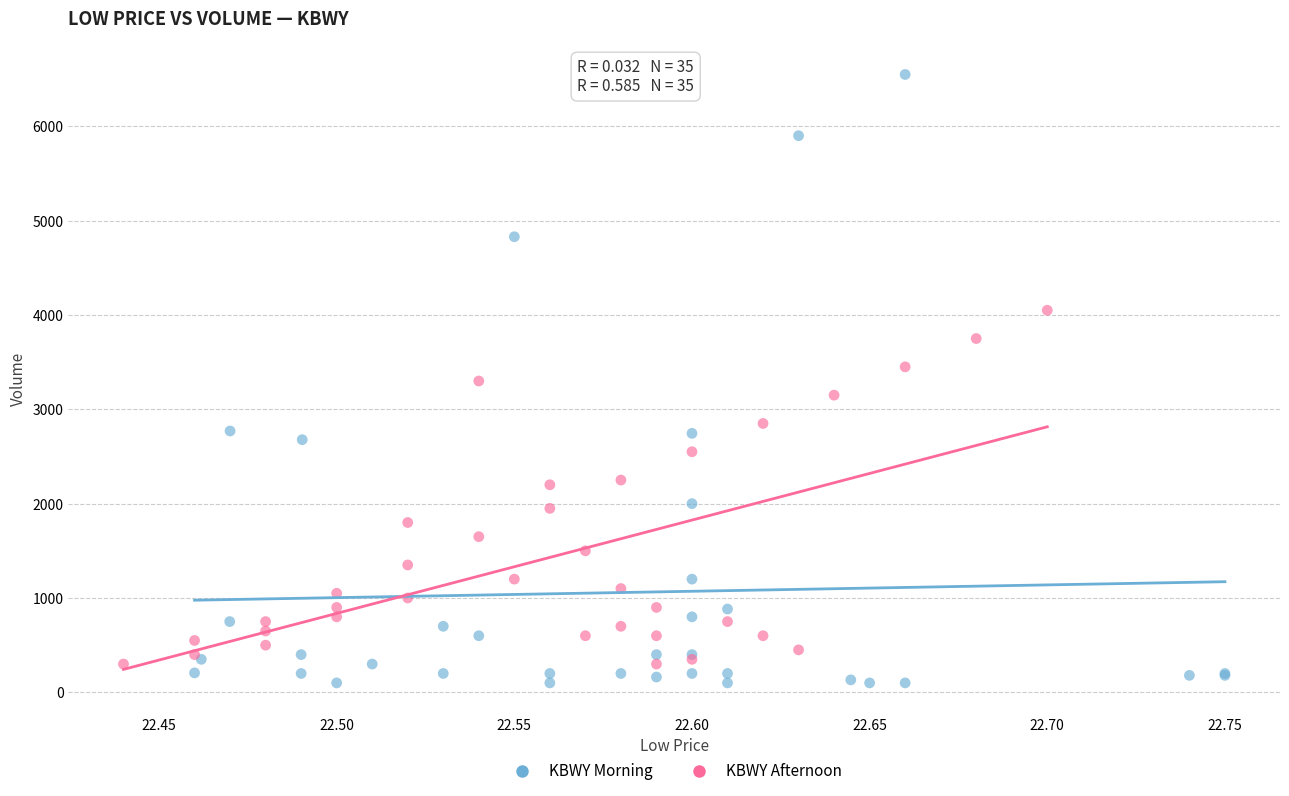

Which series reaches the maximum Y coordinate?

KBWY Morning